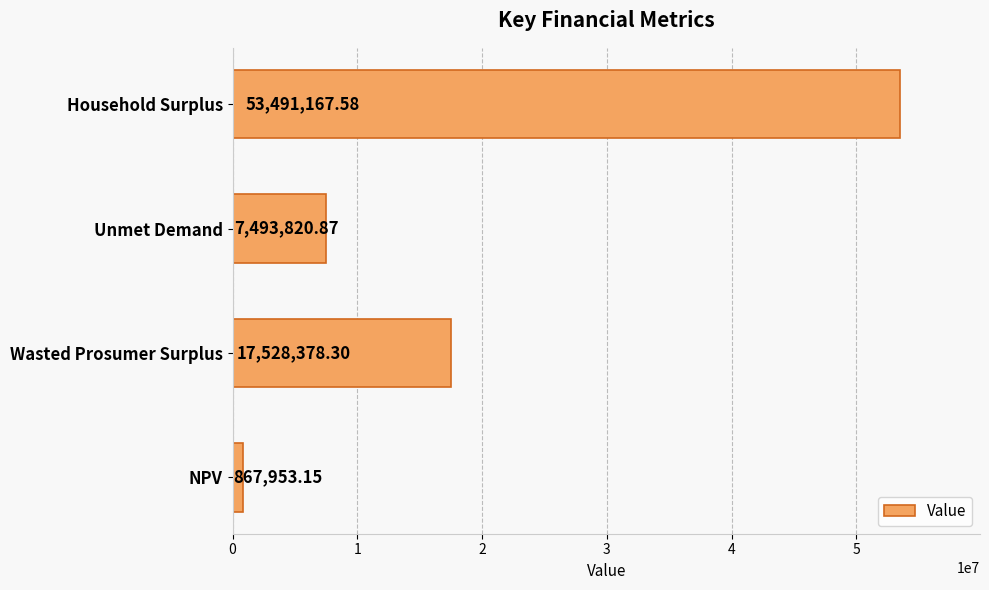

What is the change in value from NPV to Unmet Demand?

+6625867.7